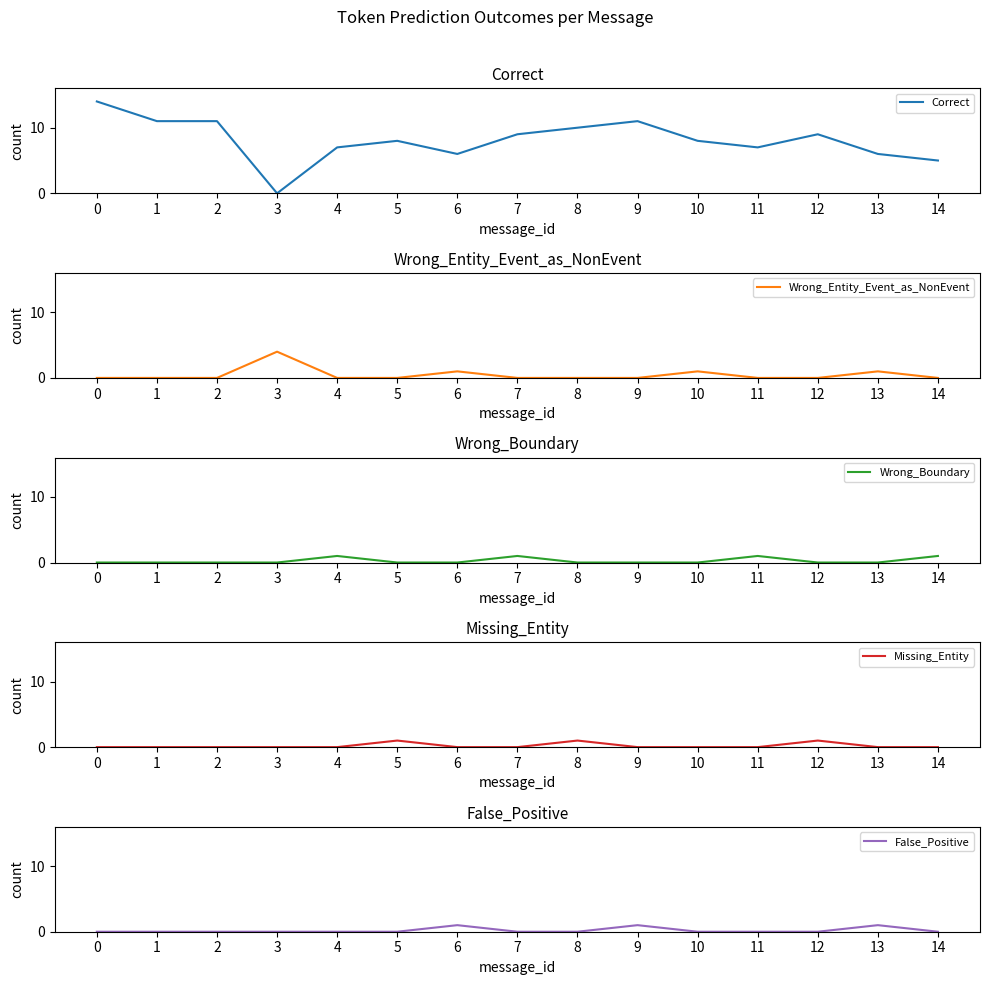

Where is the first local maximum for False_Positive?

6